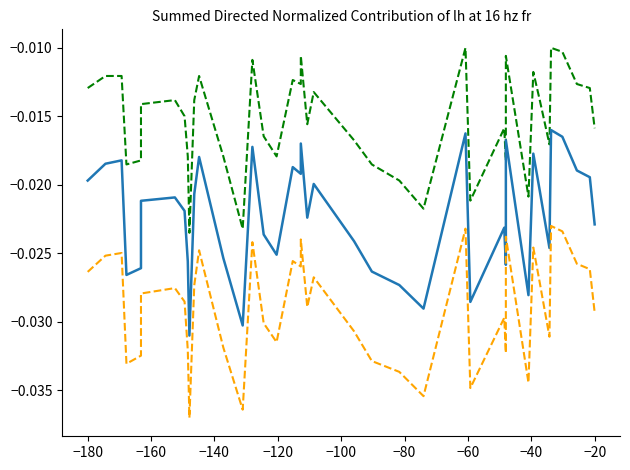

Count the number of categories in the chart.

40